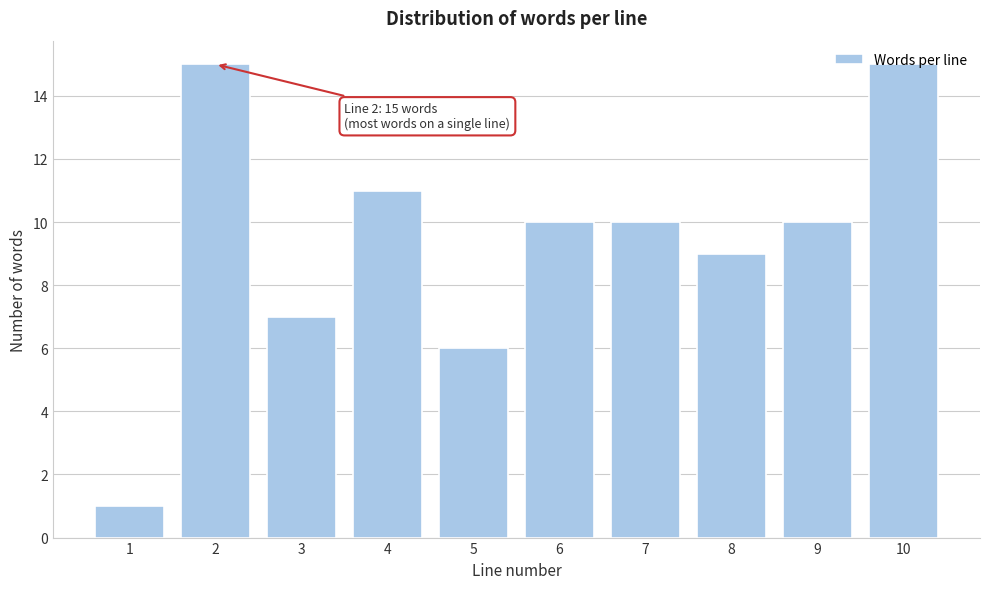

Read the value at 4.

11